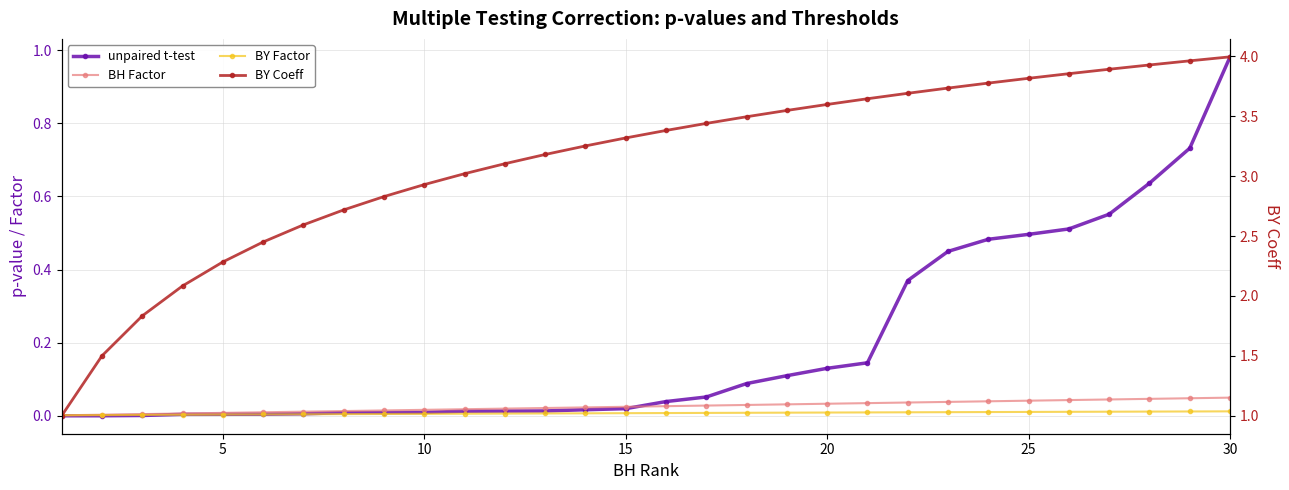

What are all the series names shown in the legend?

unpaired t-test, BH Factor, BY Factor, BY Coeff